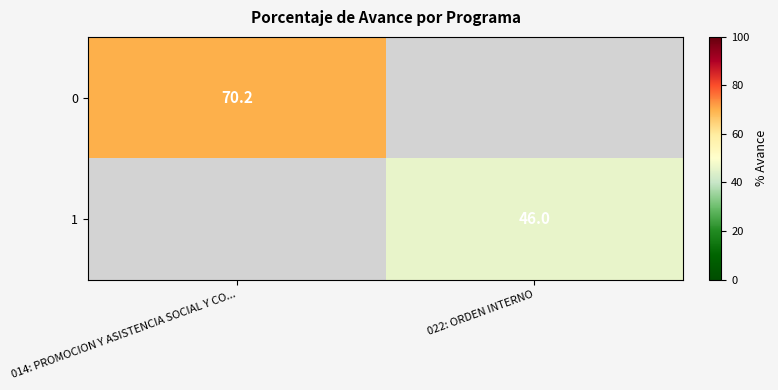

The 0 series shows 70.2 at 014: PROMOCION Y ASISTENCIA SOCIAL Y CO.... True or false?

True